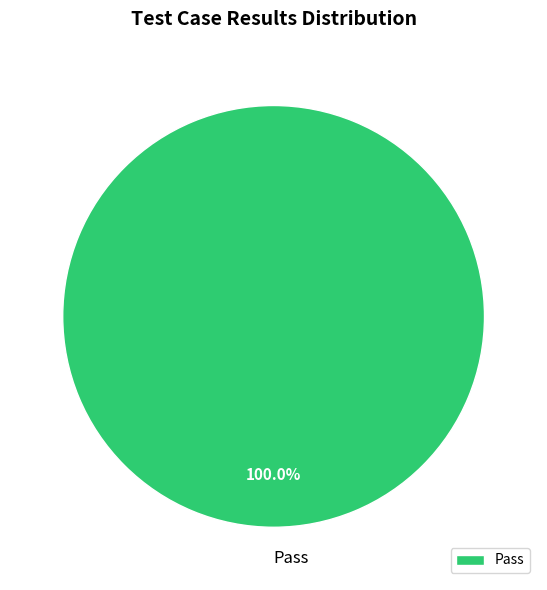

Rank the categories by value from lowest to highest.

Pass